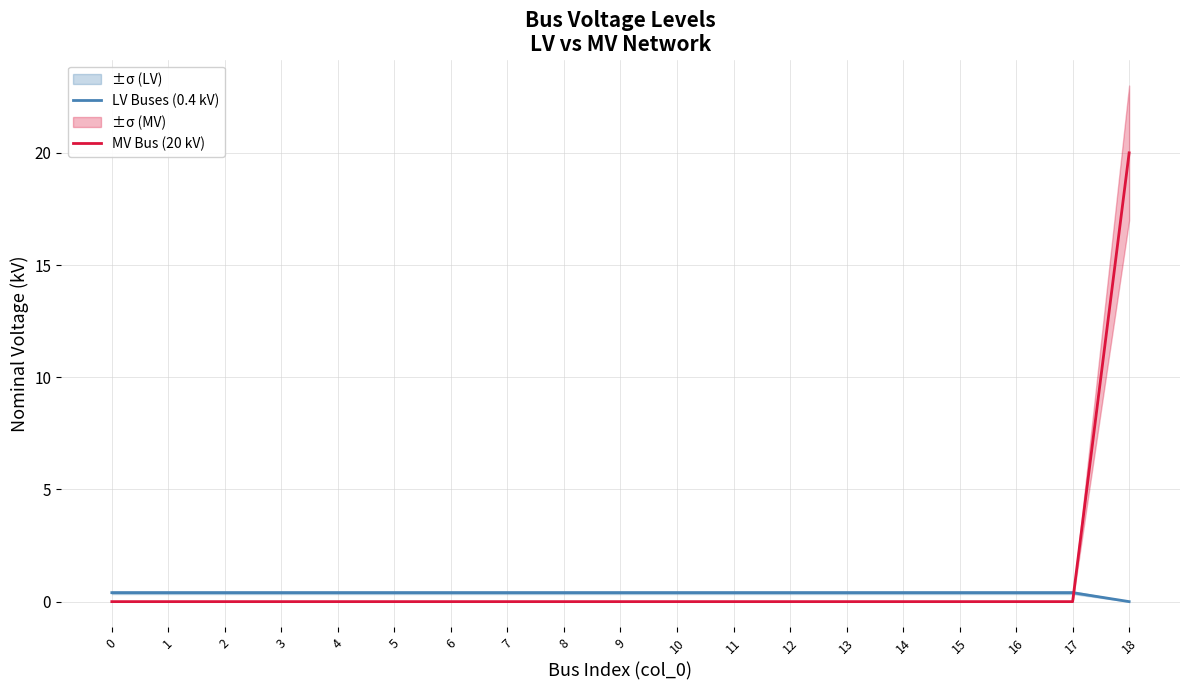

Which series has the largest total across all categories?

MV Bus (20 kV)